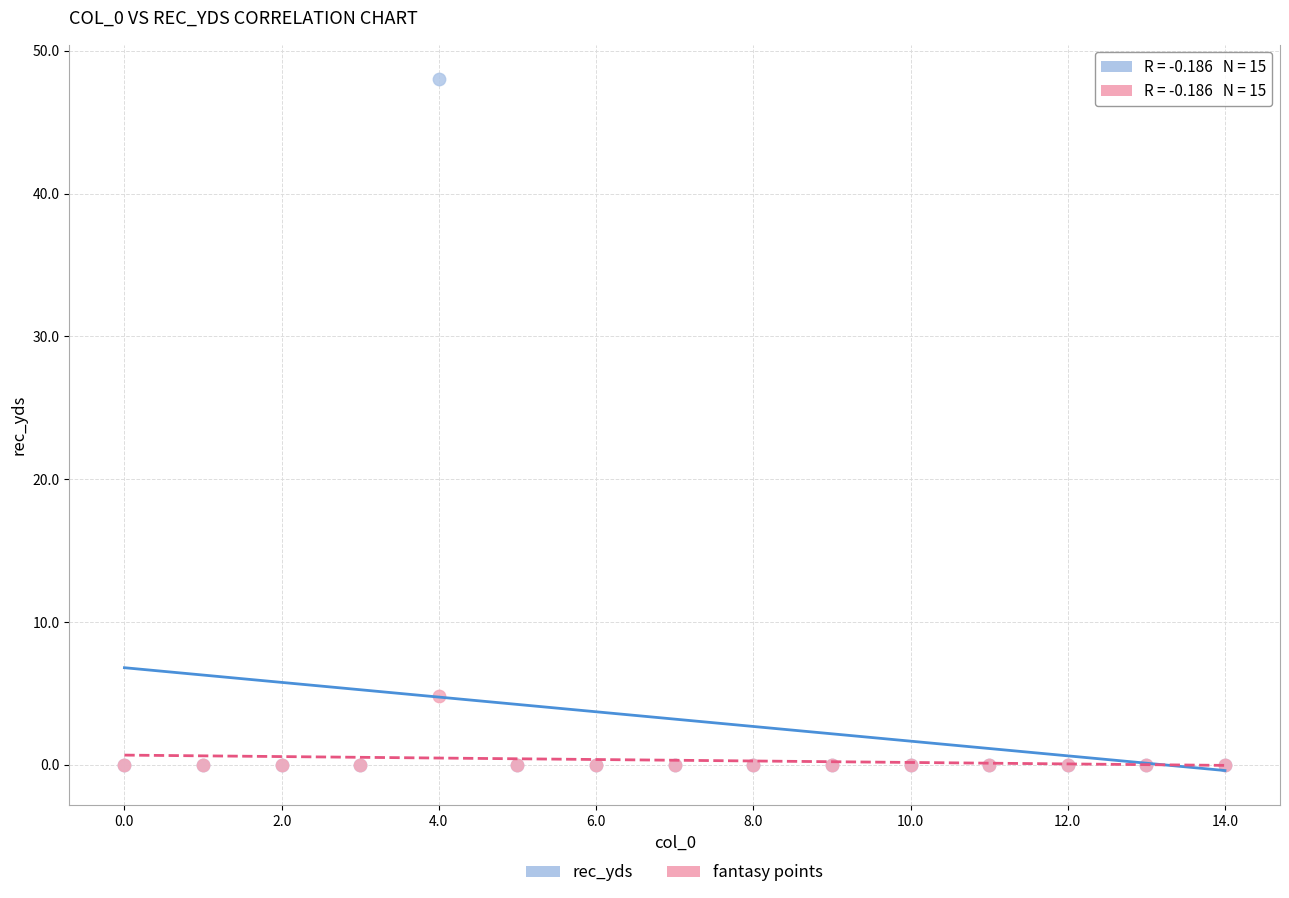

What are all the series names shown in the legend?

rec_yds, fantasy points